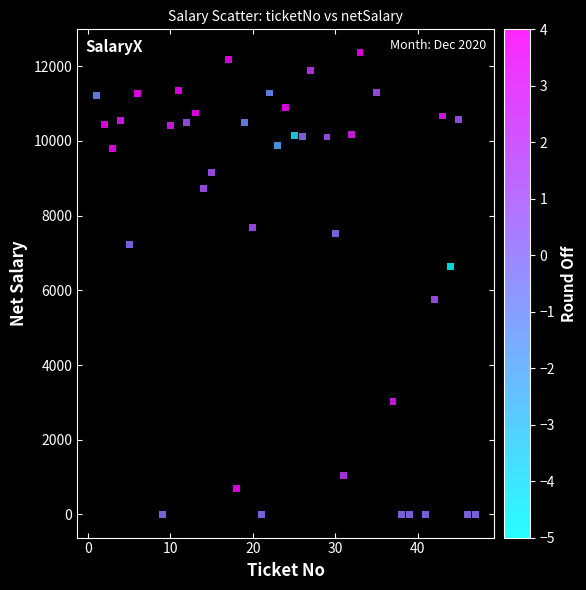

What is the range of Y values (max minus min)?

12364